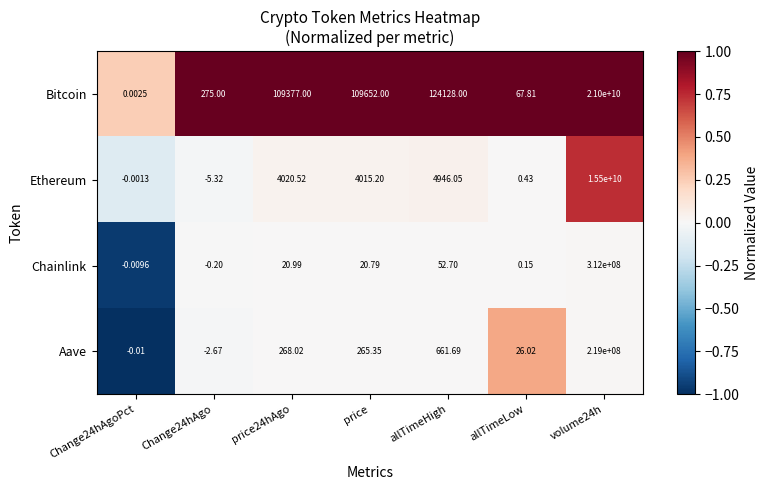

How many negative values does the Aave series have?

2